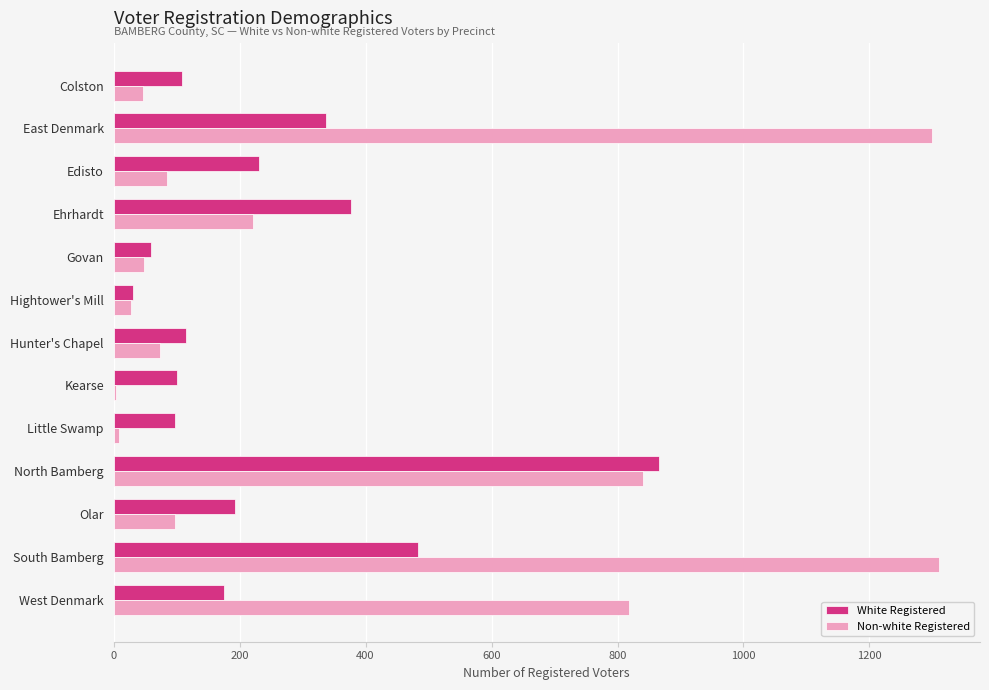

At which category is the sum across all series the highest?

South Bamberg